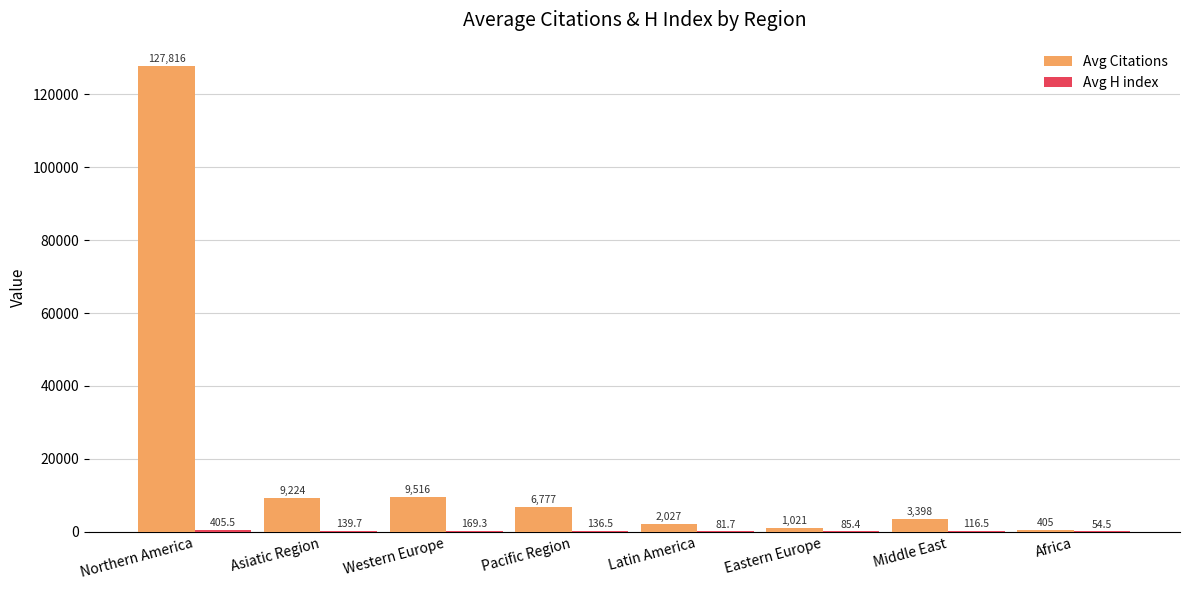

True or false: Avg Citations has a value of 1021.4 at Eastern Europe.

True